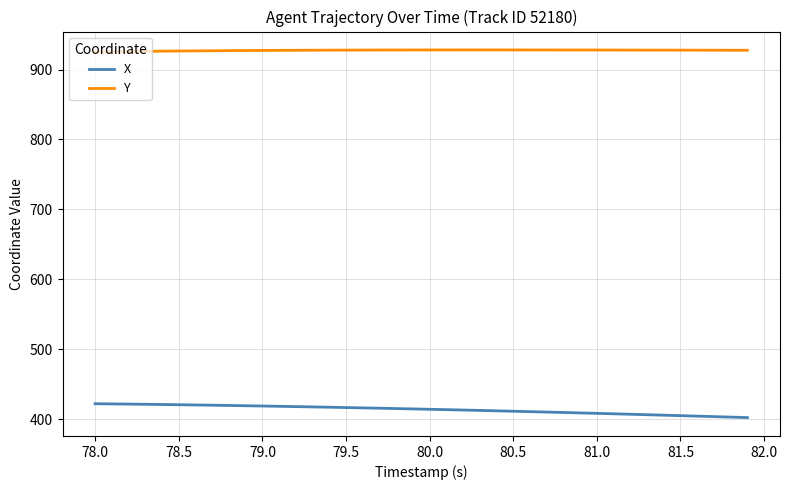

List the series in order of their peak value, lowest first.

X, Y